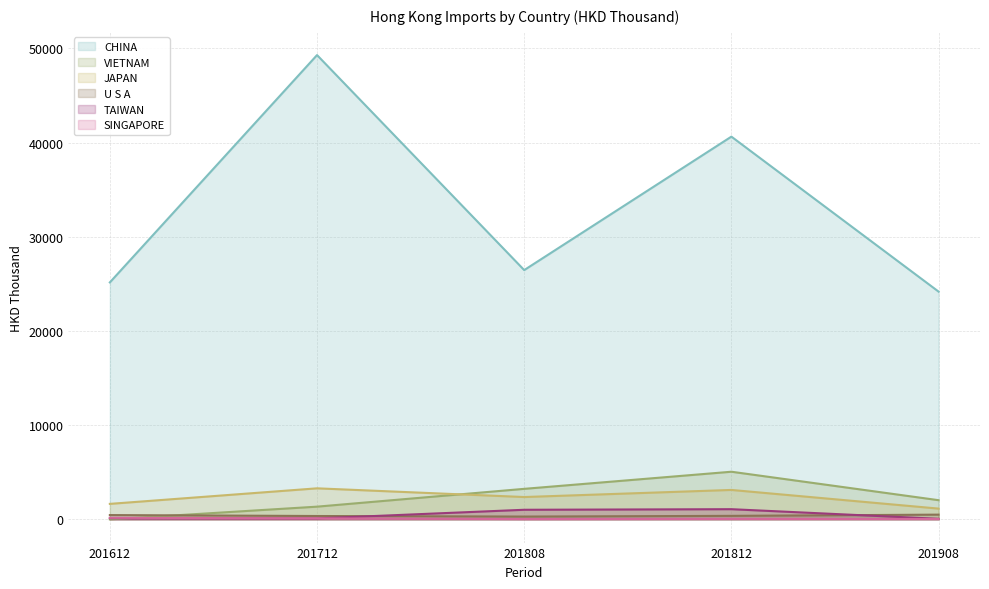

At which label does VIETNAM first exceed 2036?

201808